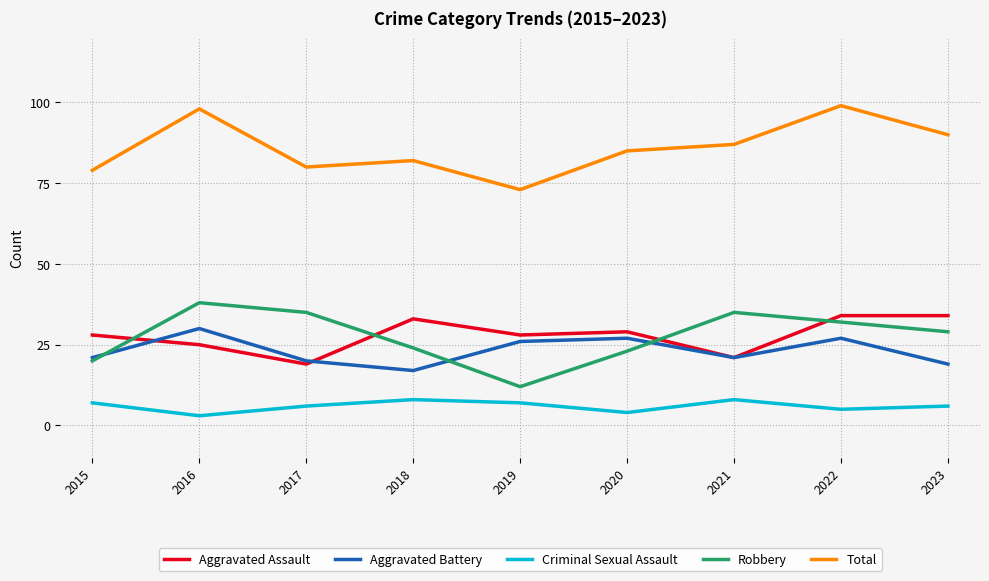

True or false: Criminal Sexual Assault and Robbery cross at least once.

False